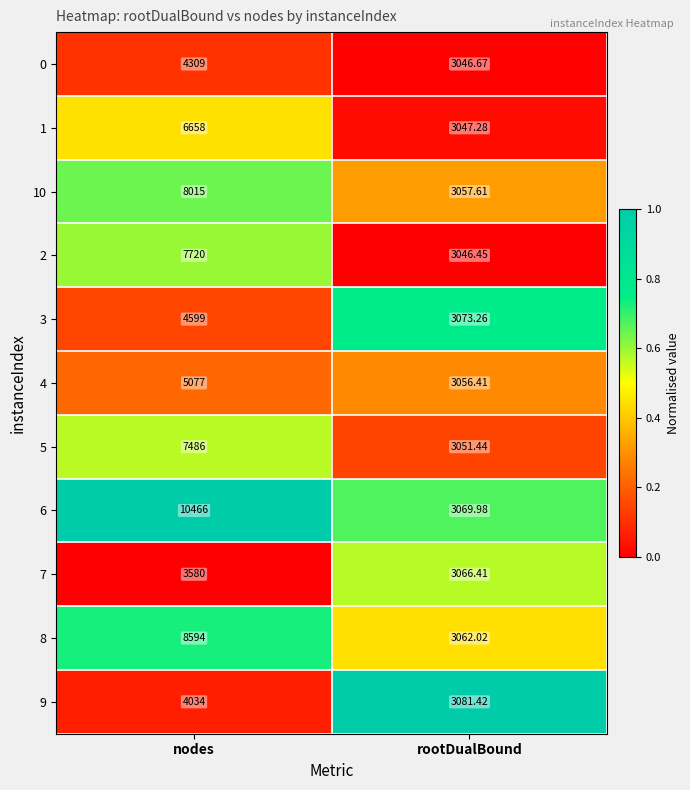

Which category has the lowest value in the 10 series?

rootDualBound